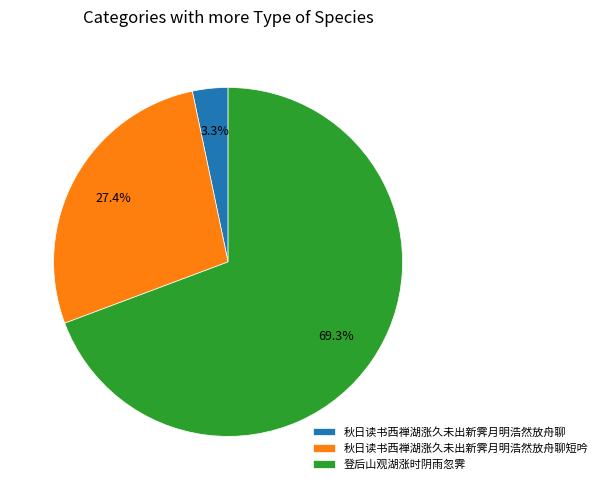

What percentage is the 登后山观湖涨时阴雨忽霁 slice, to the nearest percent?

69%